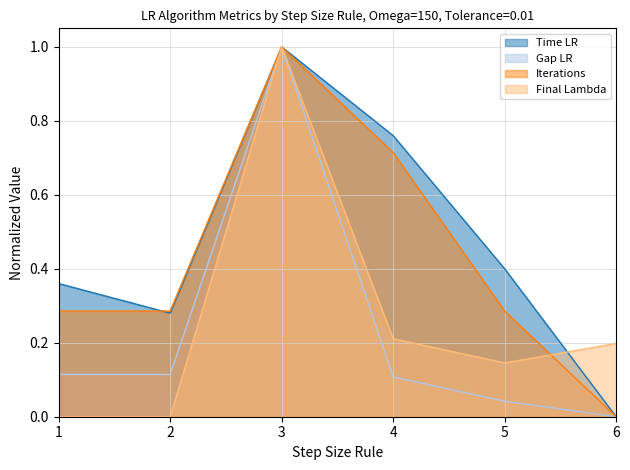

At how many categories does at least one series exceed 0?

6